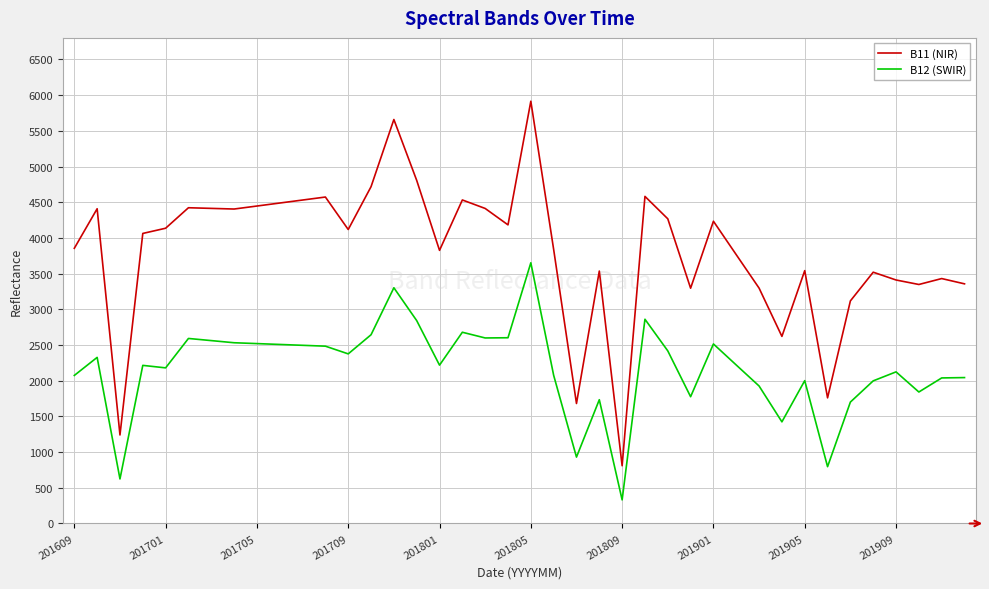

Which series has the widest spread of values?

B11 (NIR)